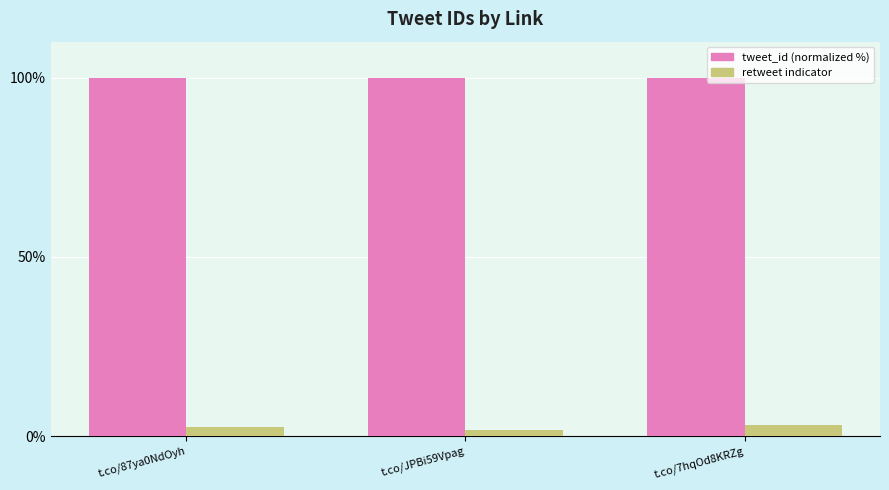

The value of tweet_id (normalized %) at t.co/JPBi59Vpag is 100.0. True or false?

True